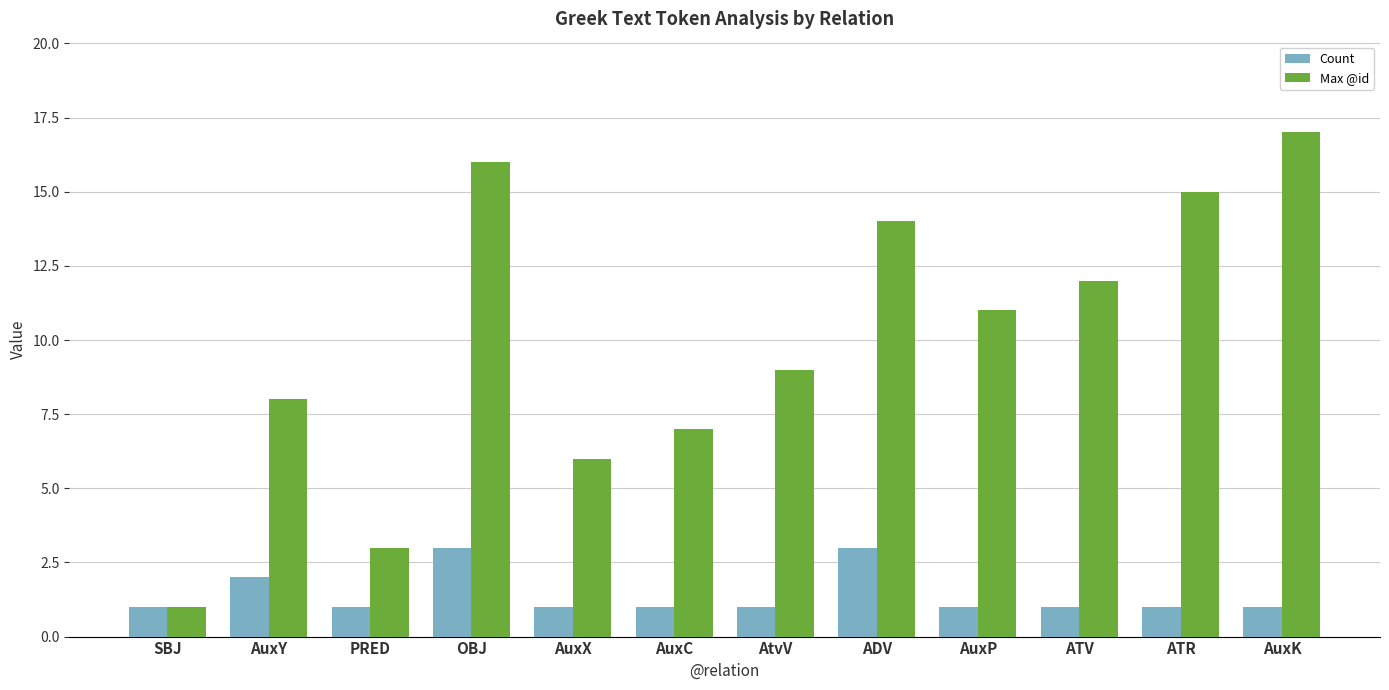

Which series changed the most between ADV and AuxP?

Max @id